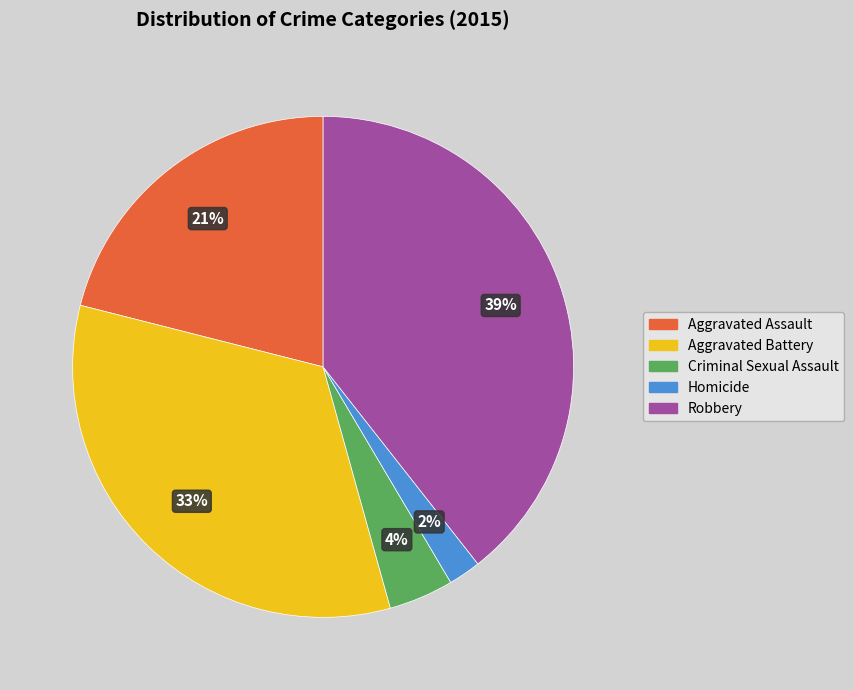

Which has a higher value, Robbery or Aggravated Assault?

Robbery